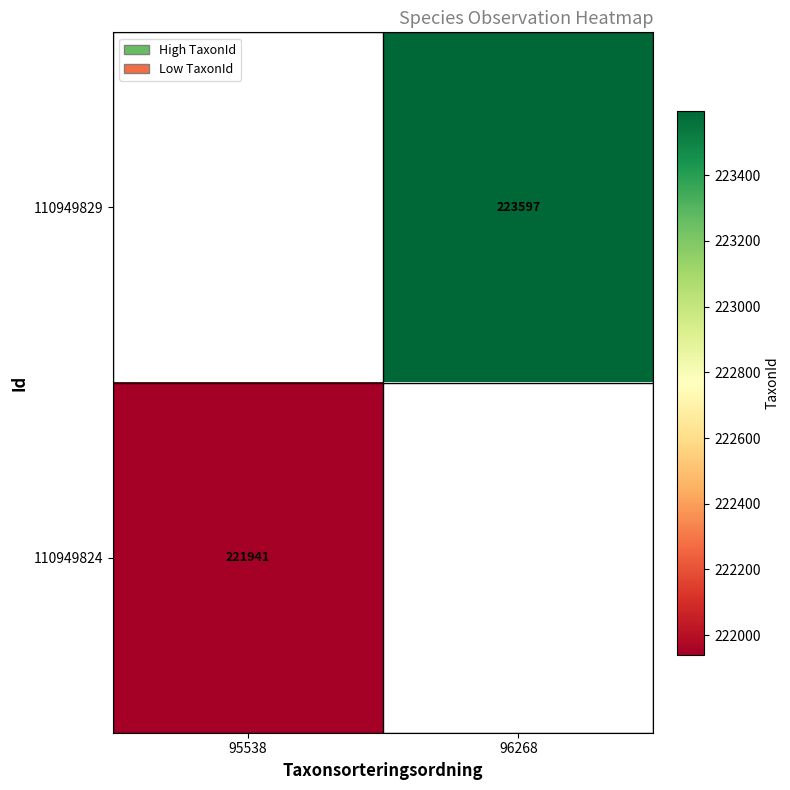

Is it true that 110949829 equals 333788 at 96268?

False